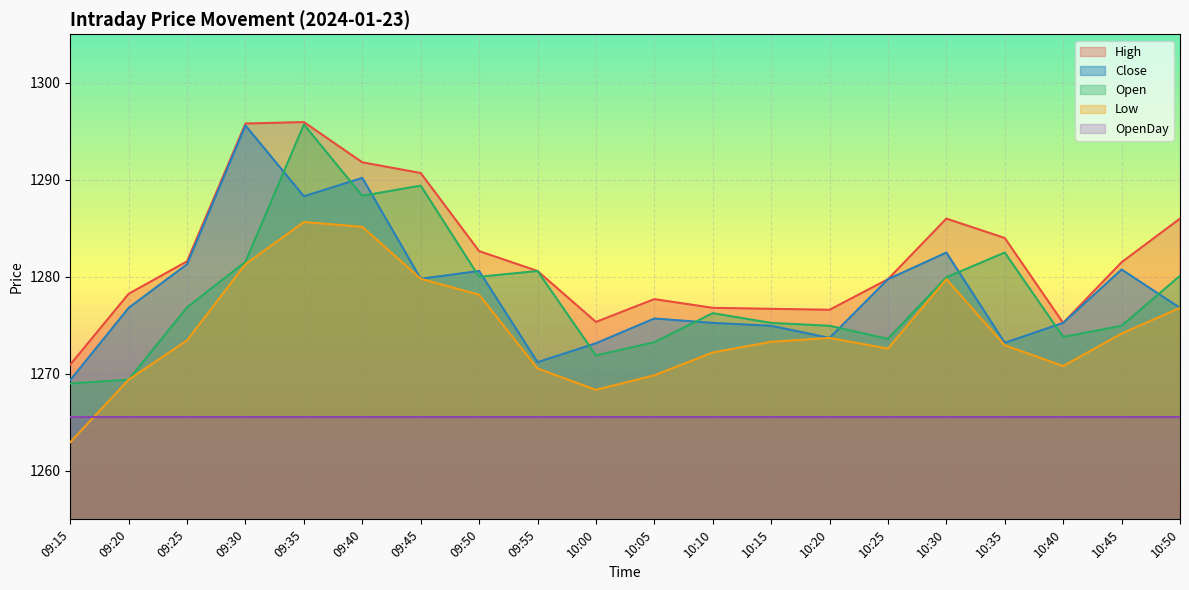

What is the difference between the Low values at 10:10 and 10:30?

7.5